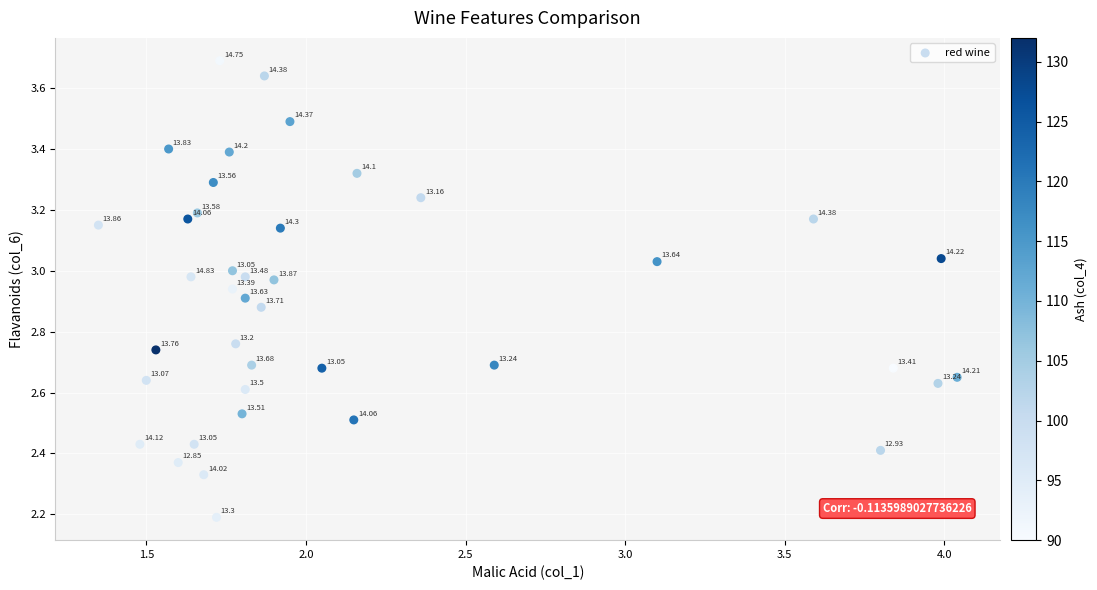

What is the range of Y values (max minus min)?

1.5